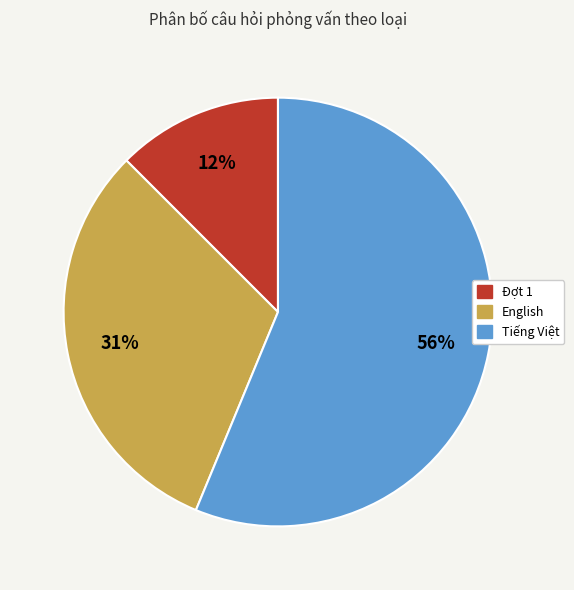

True or false: English accounts for 40% of the total.

False